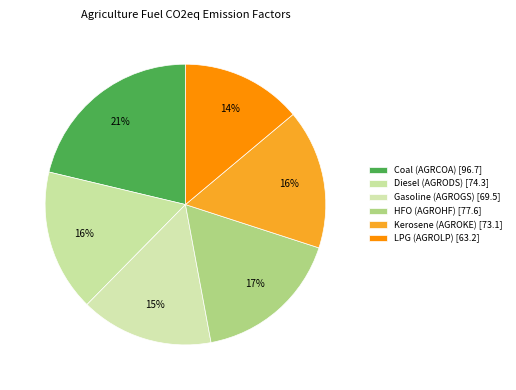

Which has a higher value, Diesel (AGRODS) or Coal (AGRCOA)?

Coal (AGRCOA)